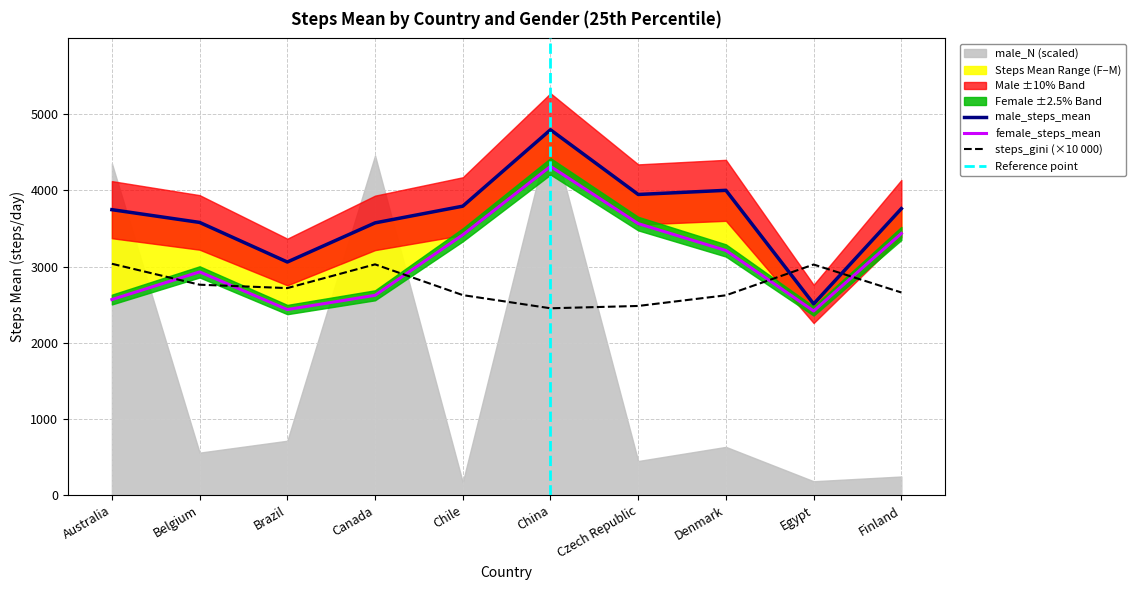

What is the maximum value for male_steps_mean?

4794.1